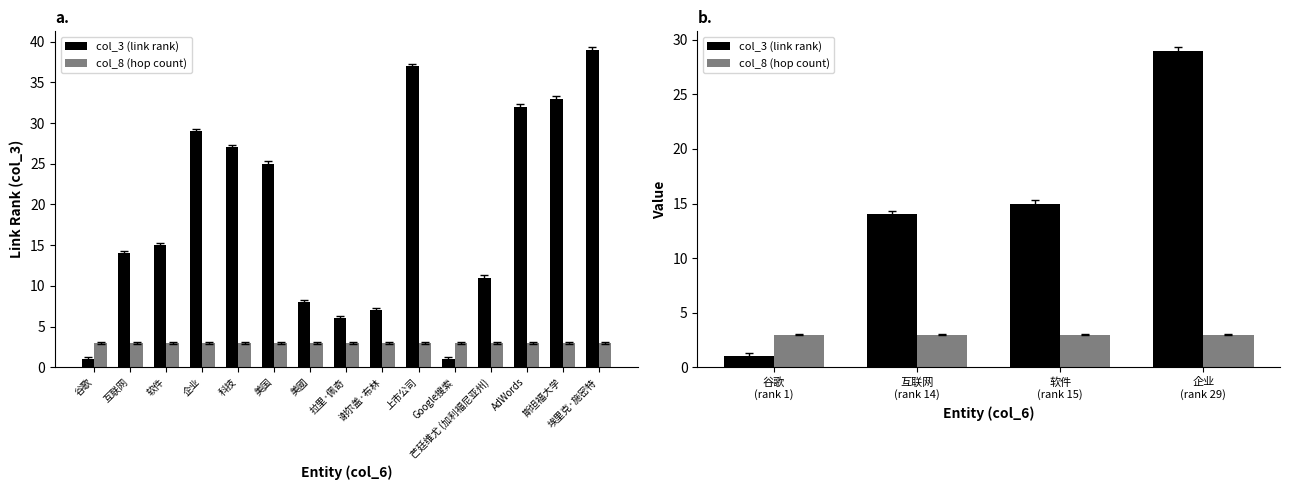

What is the label of the 4th bar from the left?

企业 (rank 29)